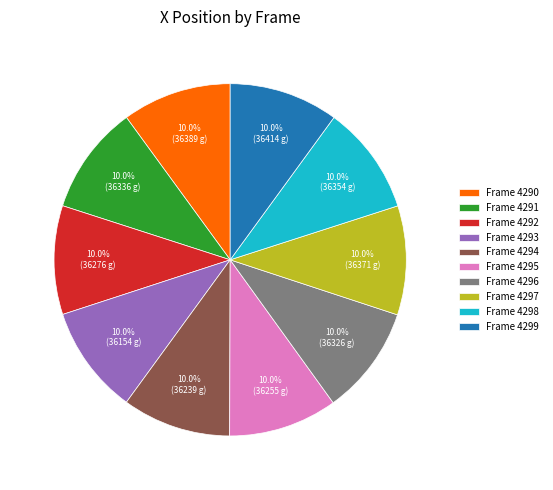

Does Frame 4298 represent more than half of the total?

No